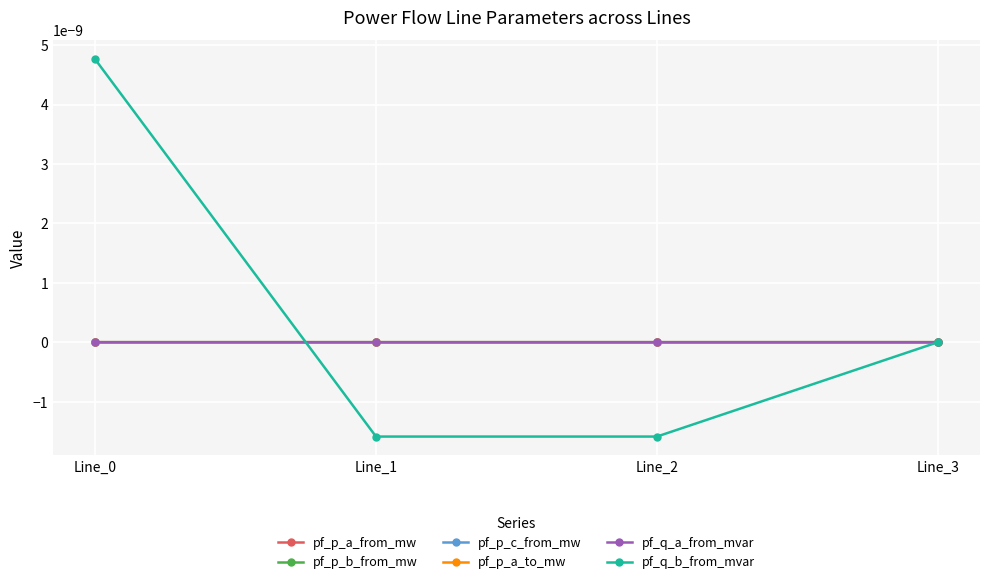

Rank the categories by pf_q_b_from_mvar value from lowest to highest.

Line_1, Line_2, Line_3, Line_0